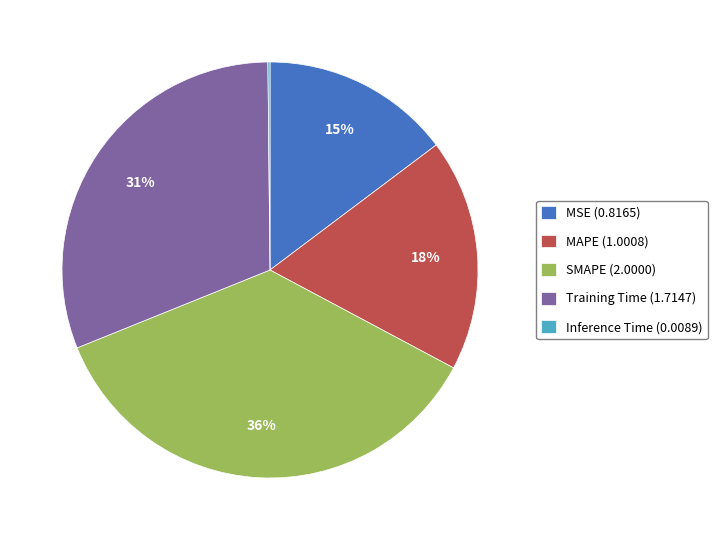

Is the sum of MAPE (1.0008) and SMAPE (2.0000) greater than half?

Yes